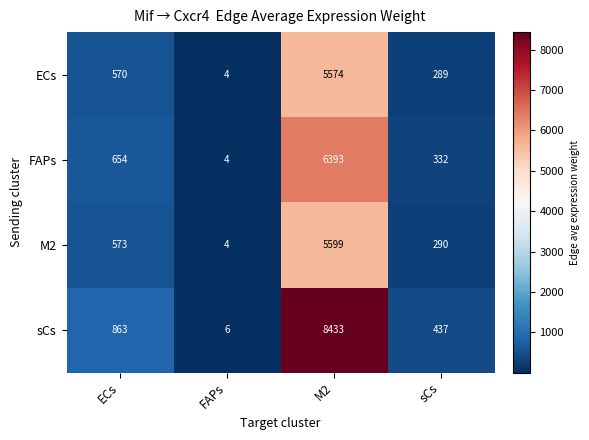

Reading right to left, list all the values displayed in this chart.

ECs: sCs=289	M2=5574	FAPs=4	ECs=570
FAPs: sCs=332	M2=6393	FAPs=4	ECs=654
M2: sCs=290	M2=5599	FAPs=4	ECs=573
sCs: sCs=437	M2=8433	FAPs=6	ECs=863